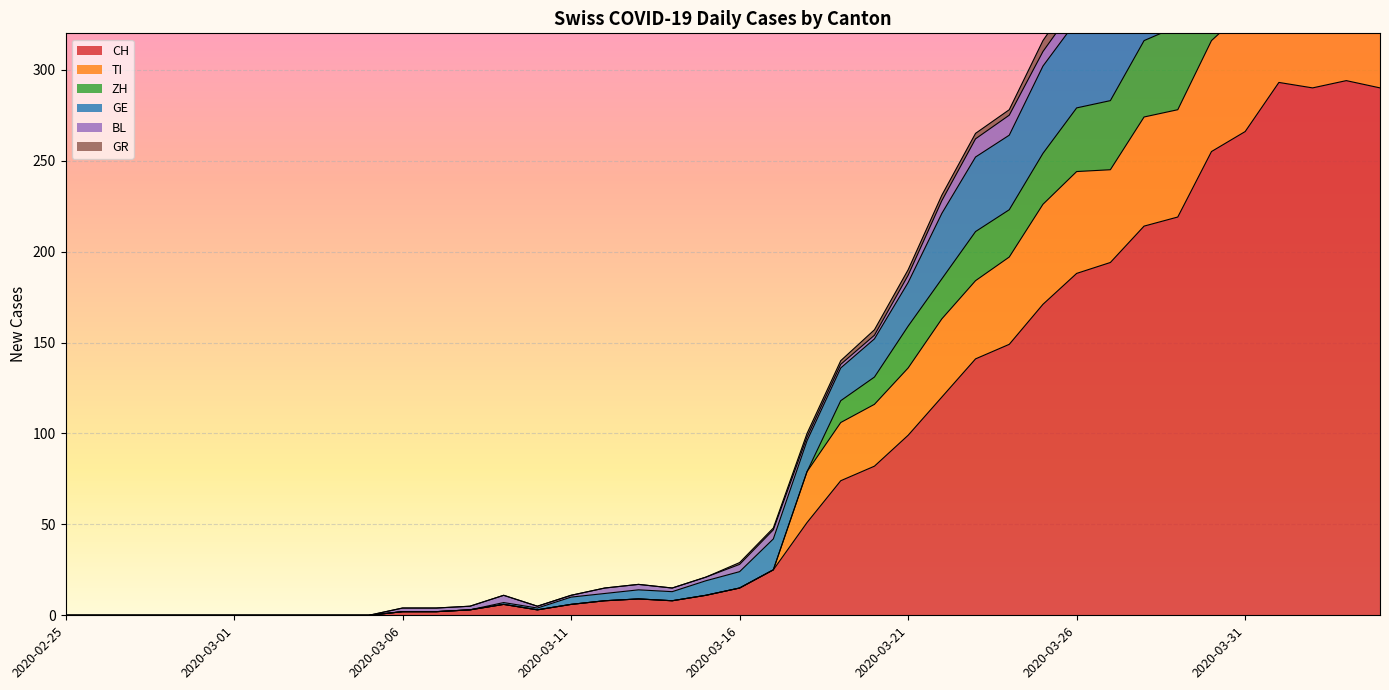

Between 2020-03-29 and 2020-03-21, which is larger?

2020-03-29